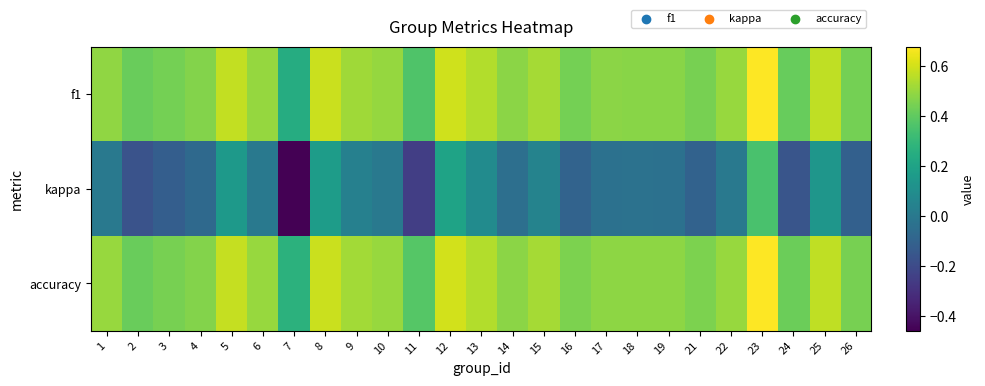

At which category does the chart reach its peak across all series?

23